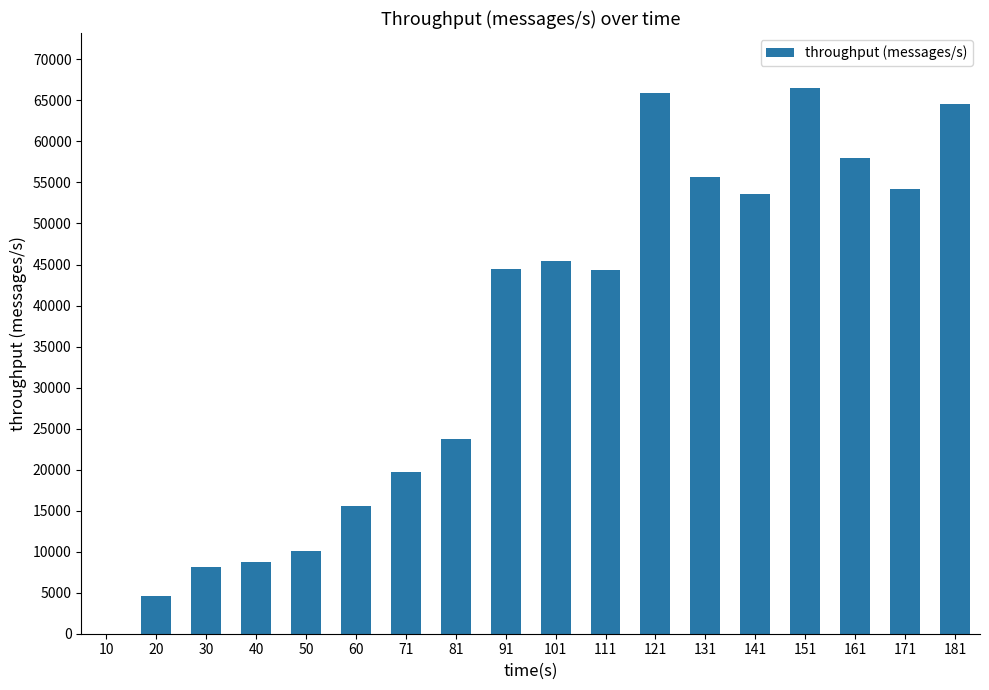

Is it true that the value at 71 is 19726?

True